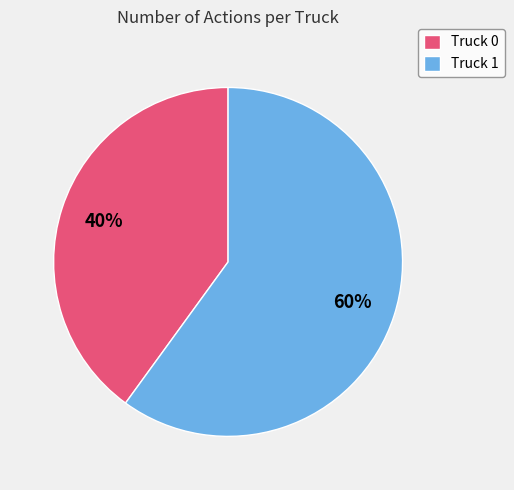

How many slices are in this pie chart?

2